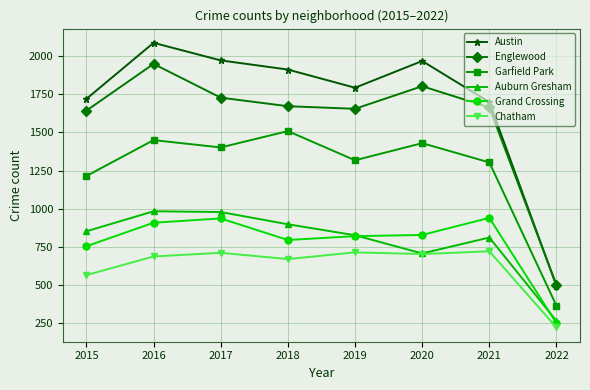

What is the difference between the Chatham values at 2016 and 2017?

24